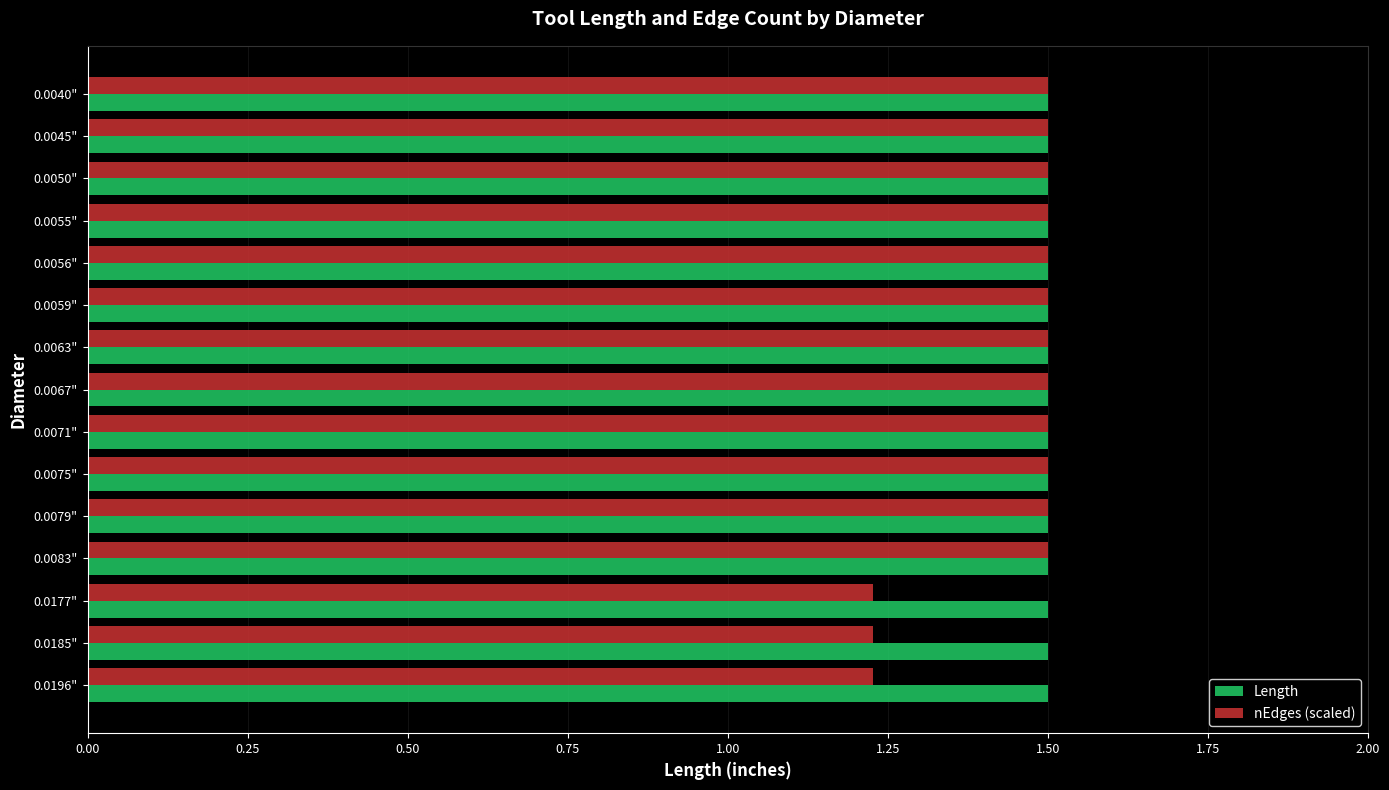

Which series has the largest total across all categories?

Length